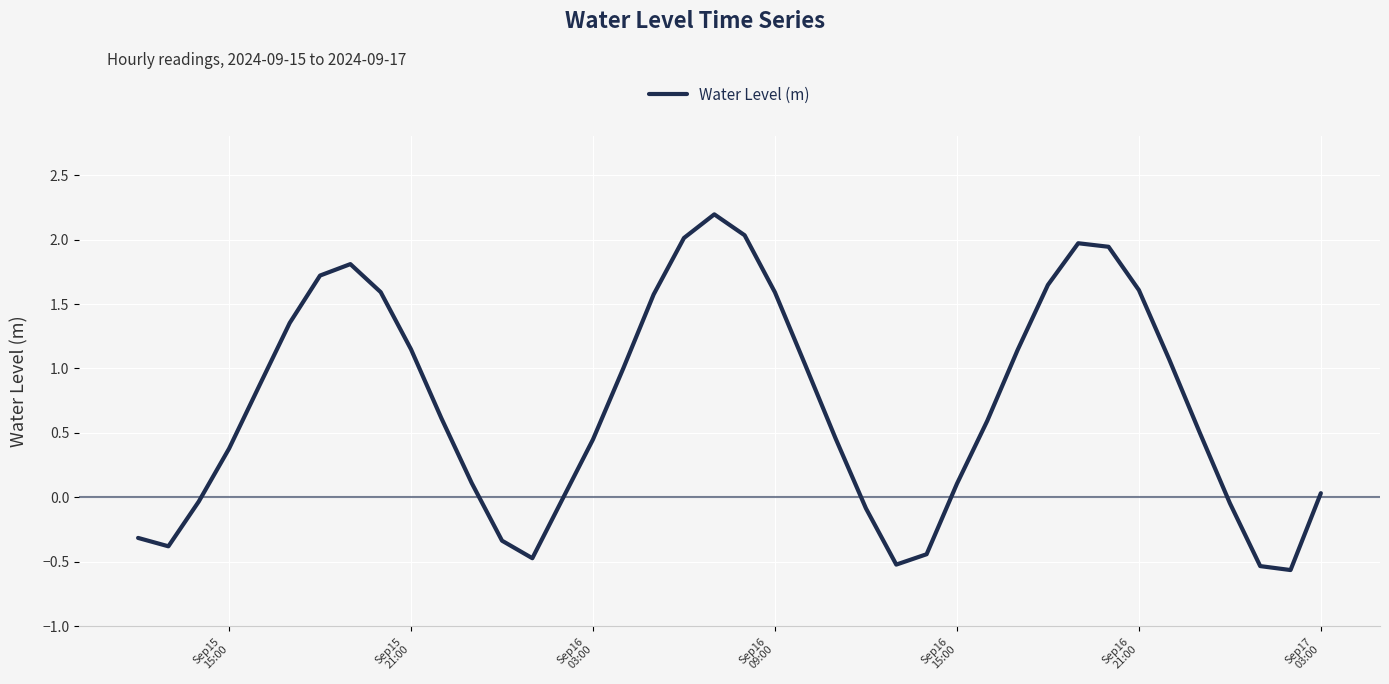

What is the maximum value shown in the chart?

2.2